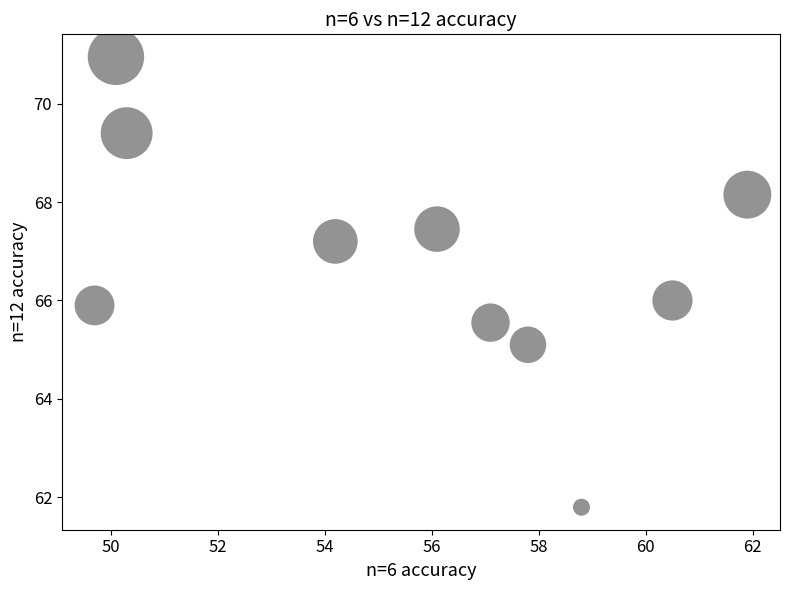

What is the average Y value?

66.8